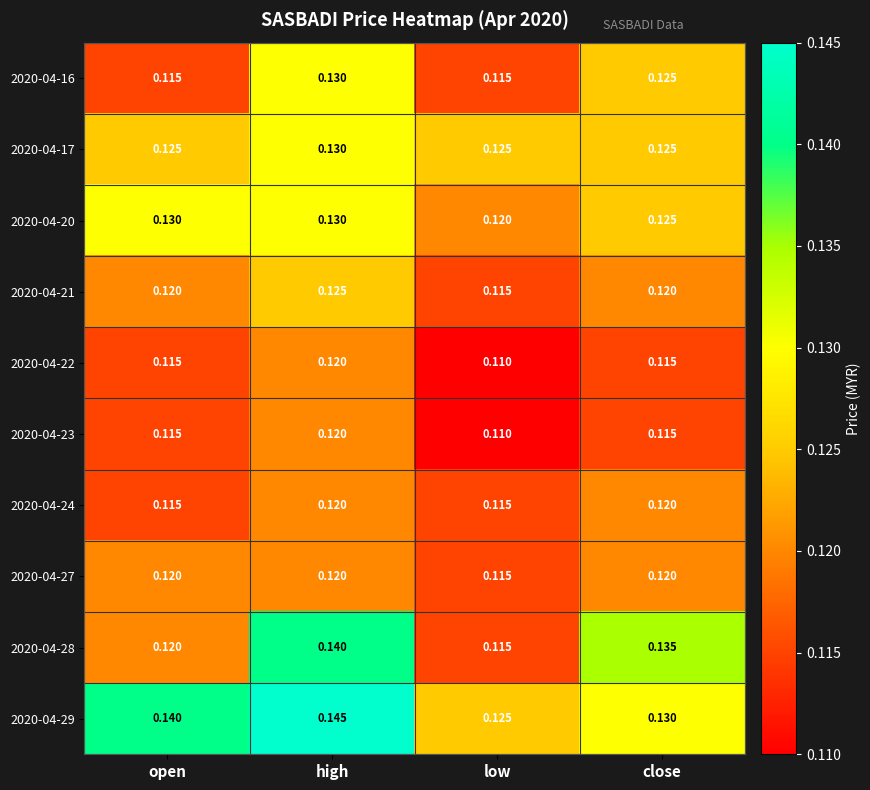

Where is 2020-04-20 nearest to the value 0?

low